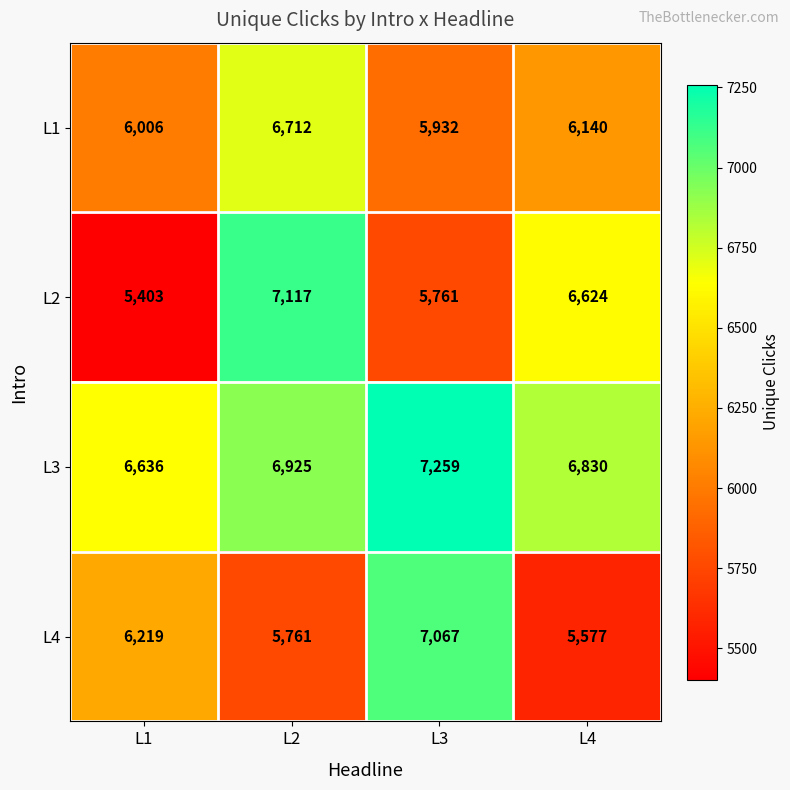

At which label does L4 reach its minimum?

L4